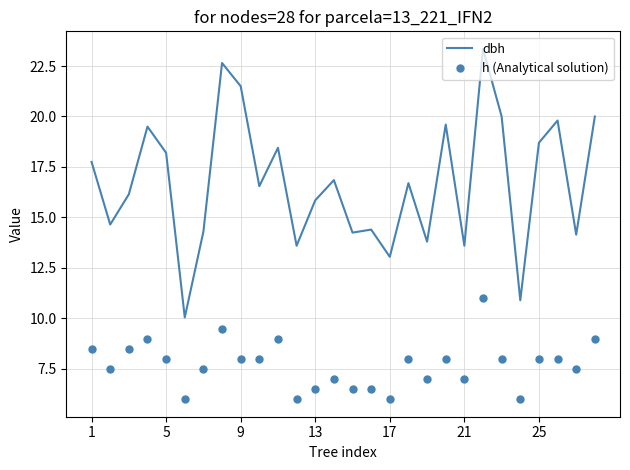

What is the lowest value of the dbh series?

10.1